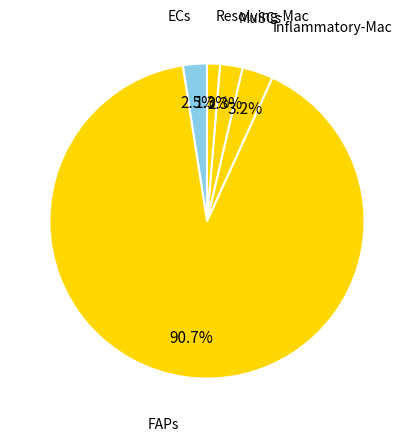

How many segments does this pie chart have?

5